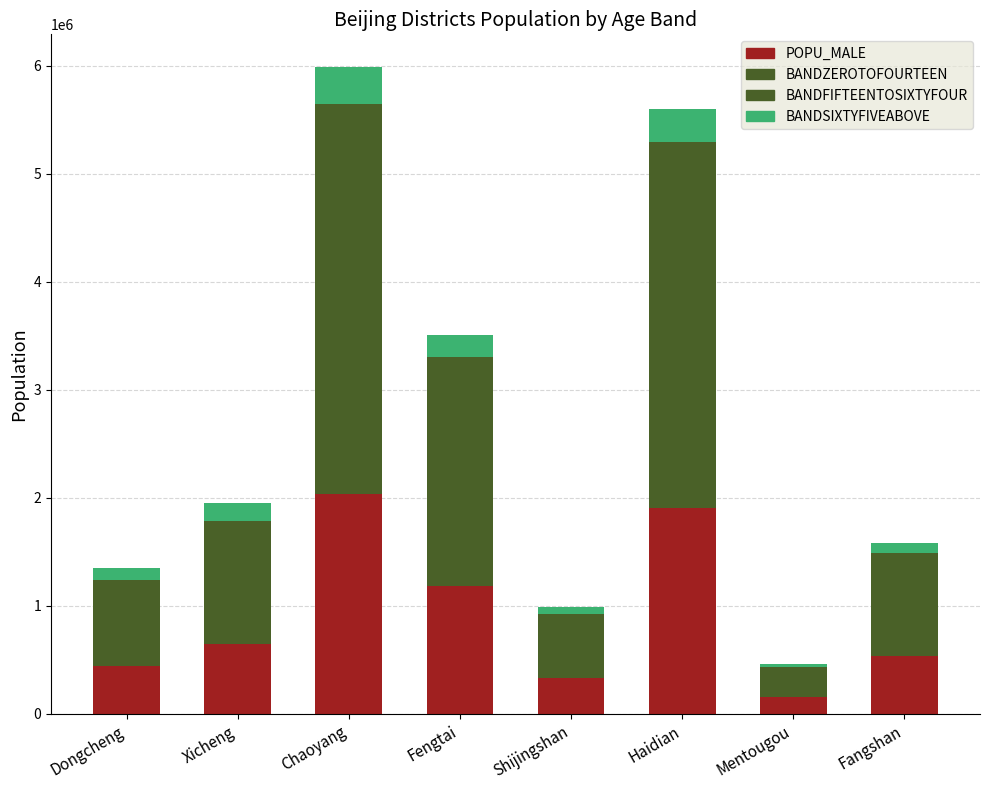

Are the bars grouped side by side (vs. stacked)?

No